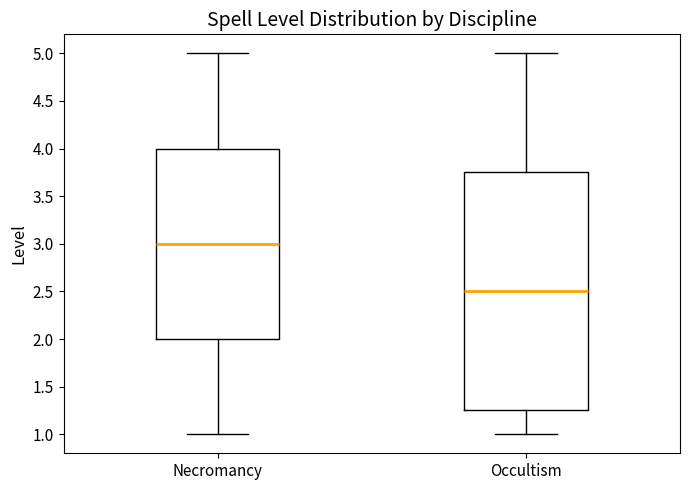

Which box has the lowest median line?

Occultism